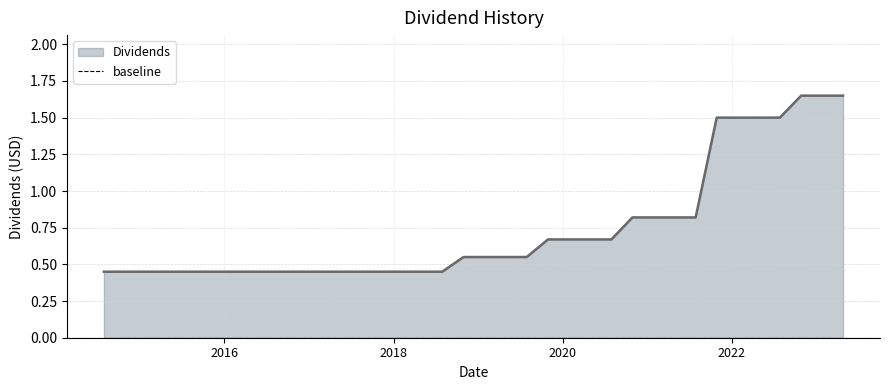

Which has a higher value, 2018-07-30 or 2014-10-29?

2018-07-30